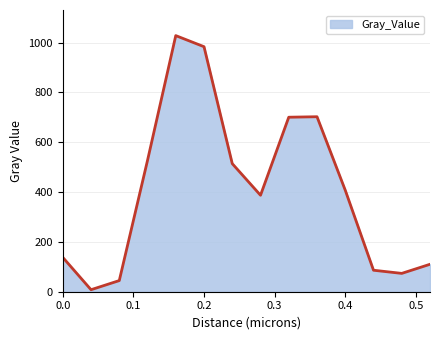

What is the greatest value displayed?

1027.9